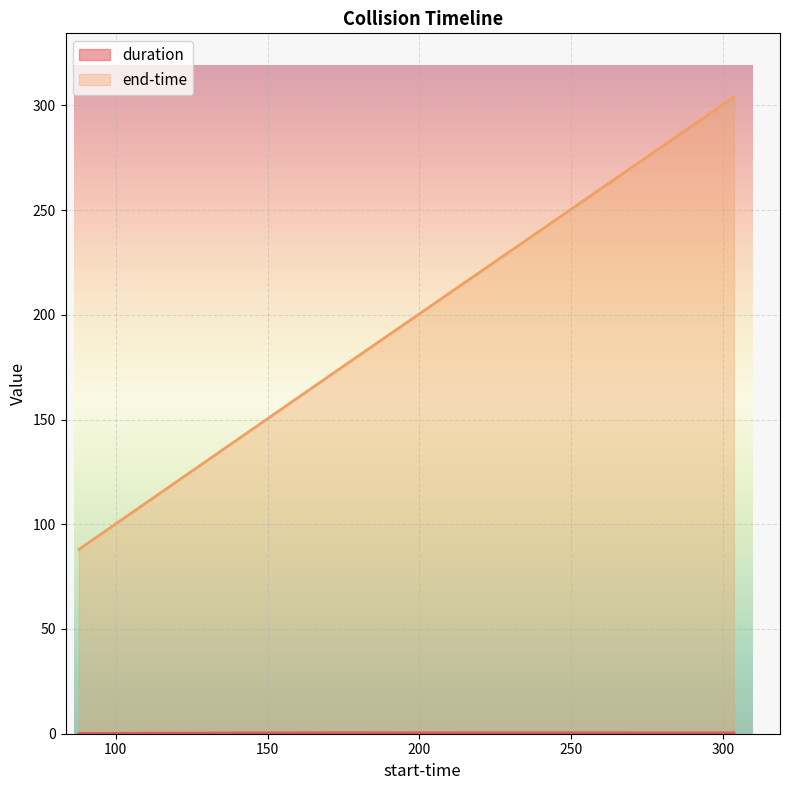

Is the value of duration at 87.852 greater than the value of end-time at 171.09?

No